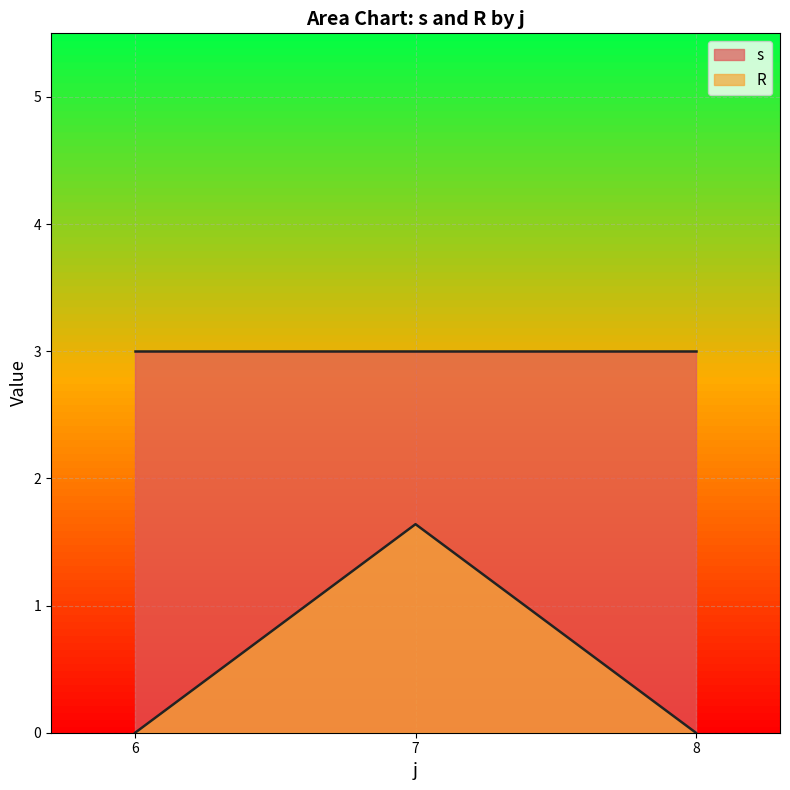

Is it true that R equals 0.0 at 6?

True